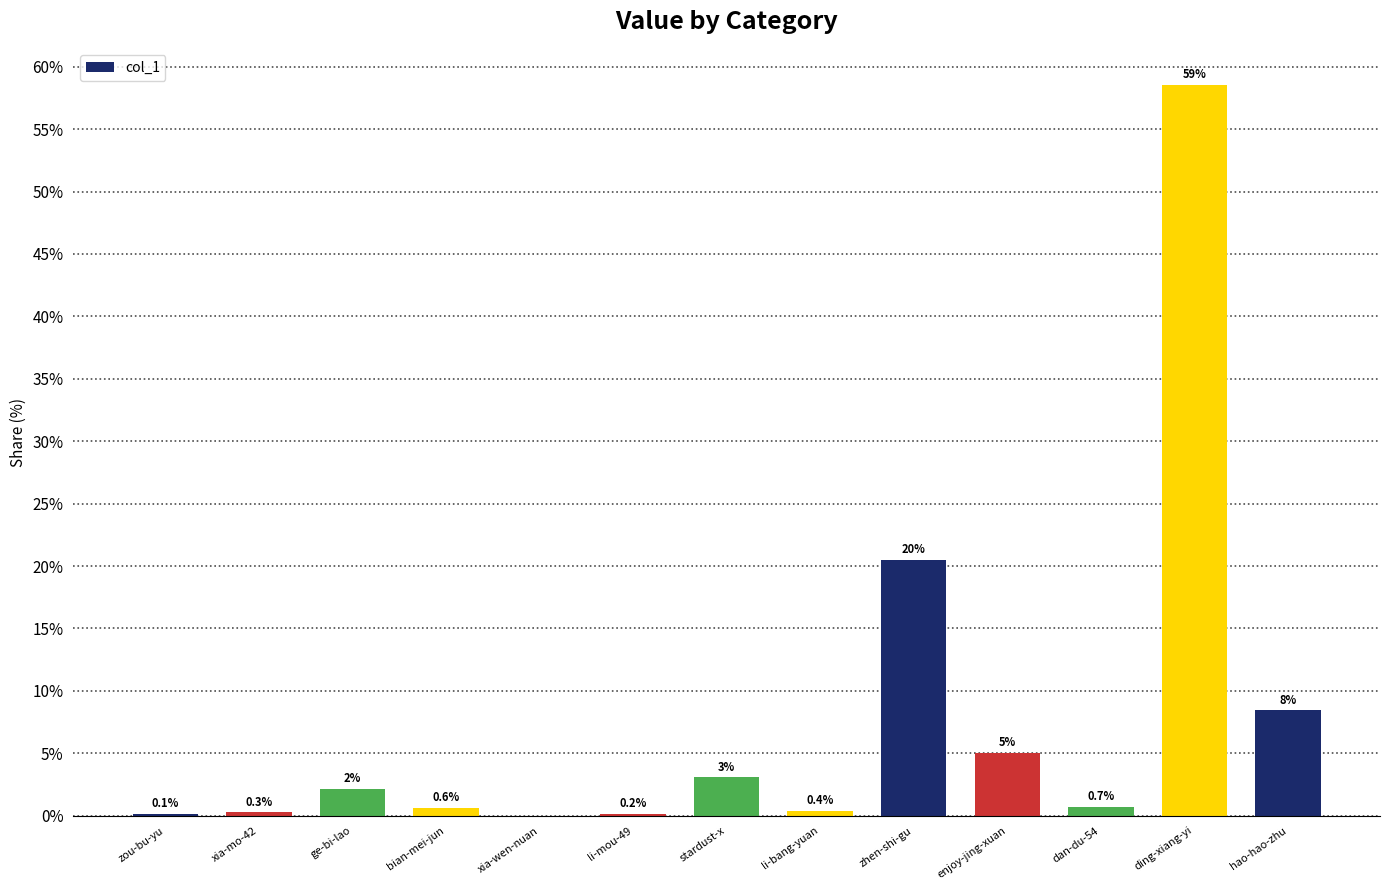

At which label is the value closest to 29?

zhen-shi-gu